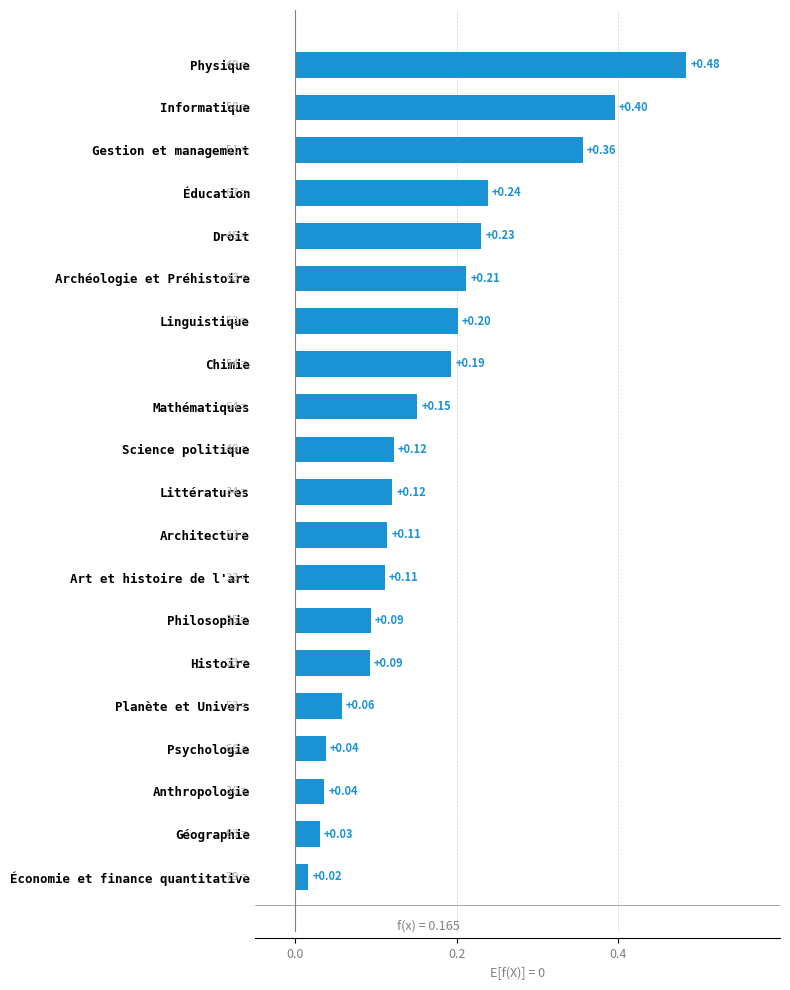

What is the sum of all values?

3.3